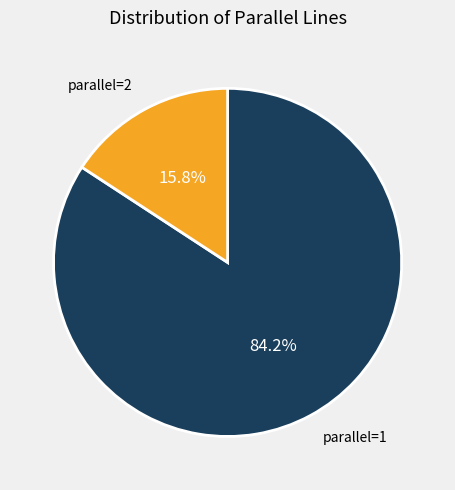

Is there any slice that represents more than half of the pie?

Yes